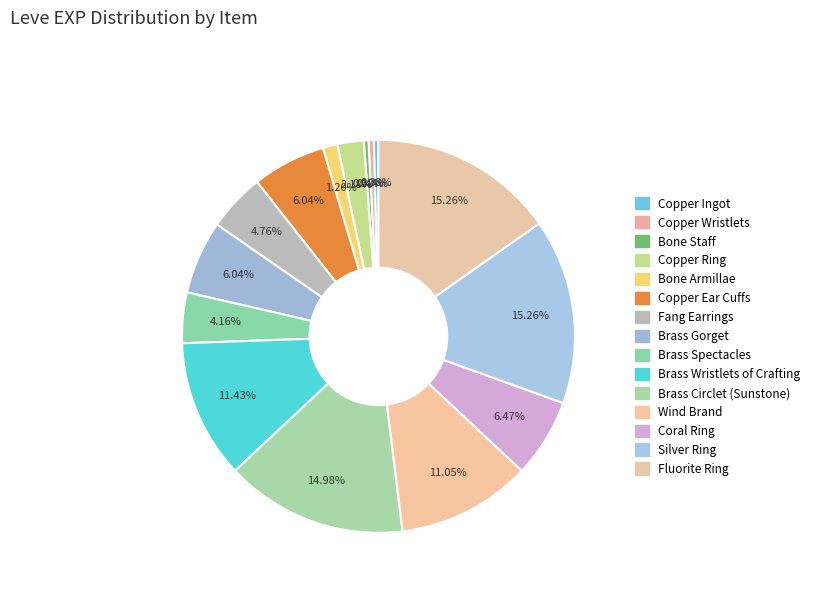

The Brass Gorget slice represents 1% of the pie. True or false?

False